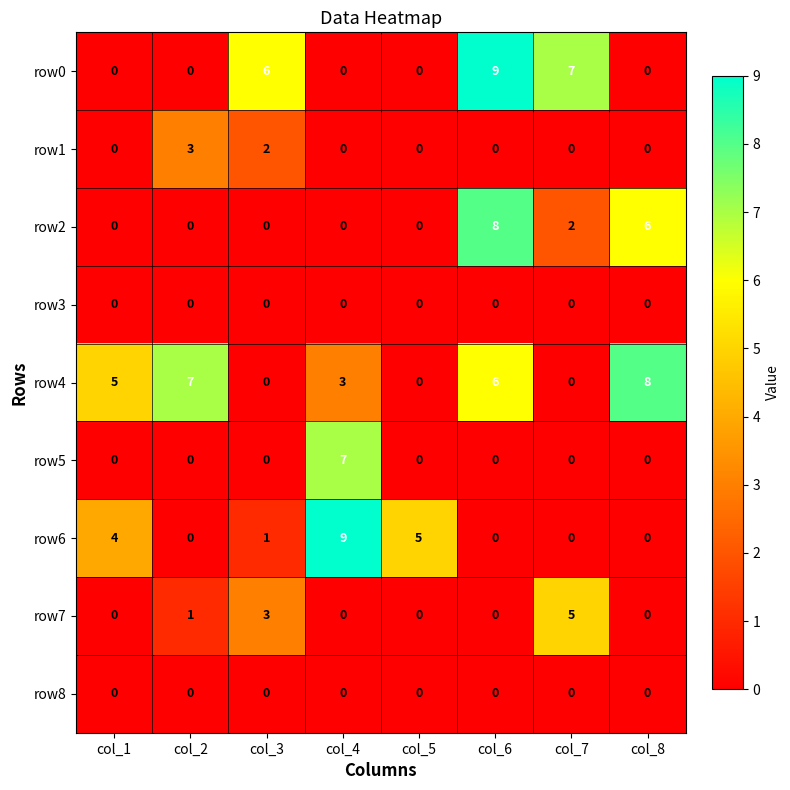

Between col_5 and col_7, which series saw the biggest shift?

row0